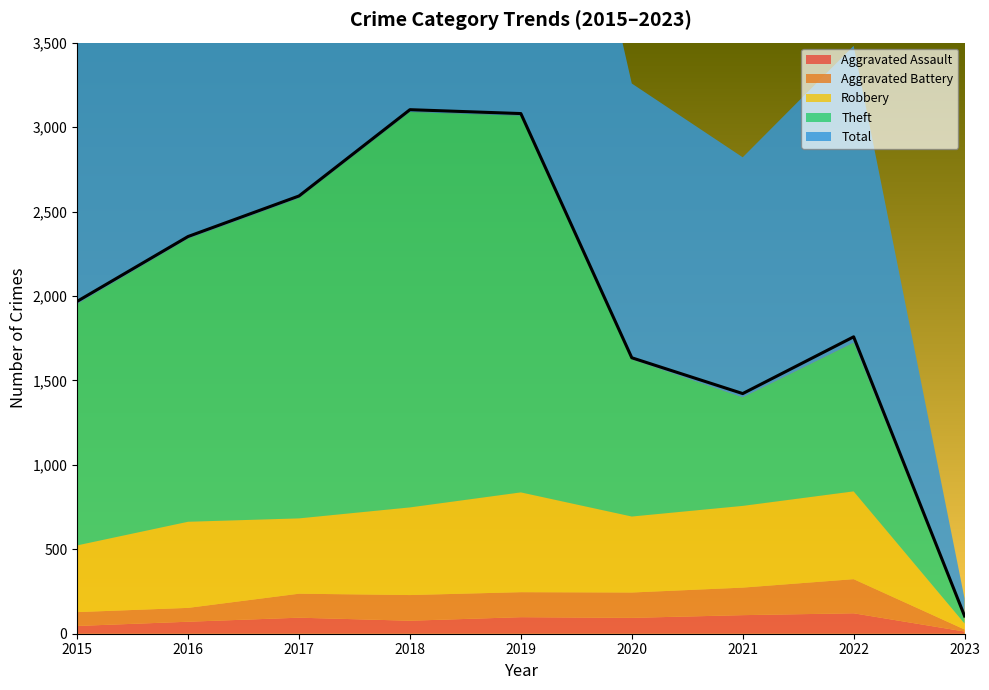

True or false: Aggravated Assault and Robbery intersect in this chart.

False